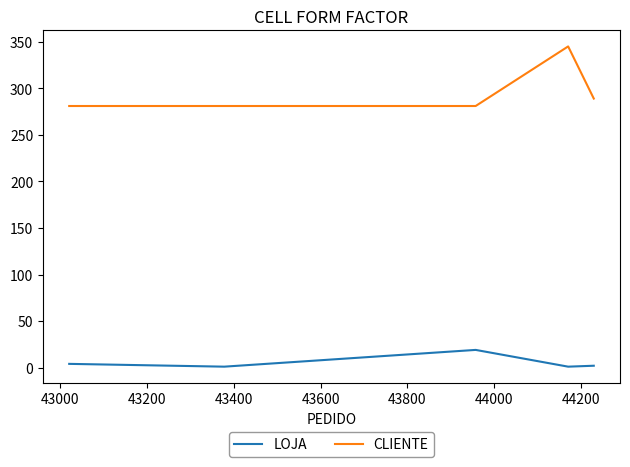

True or false: CLIENTE and LOJA cross at least once.

False